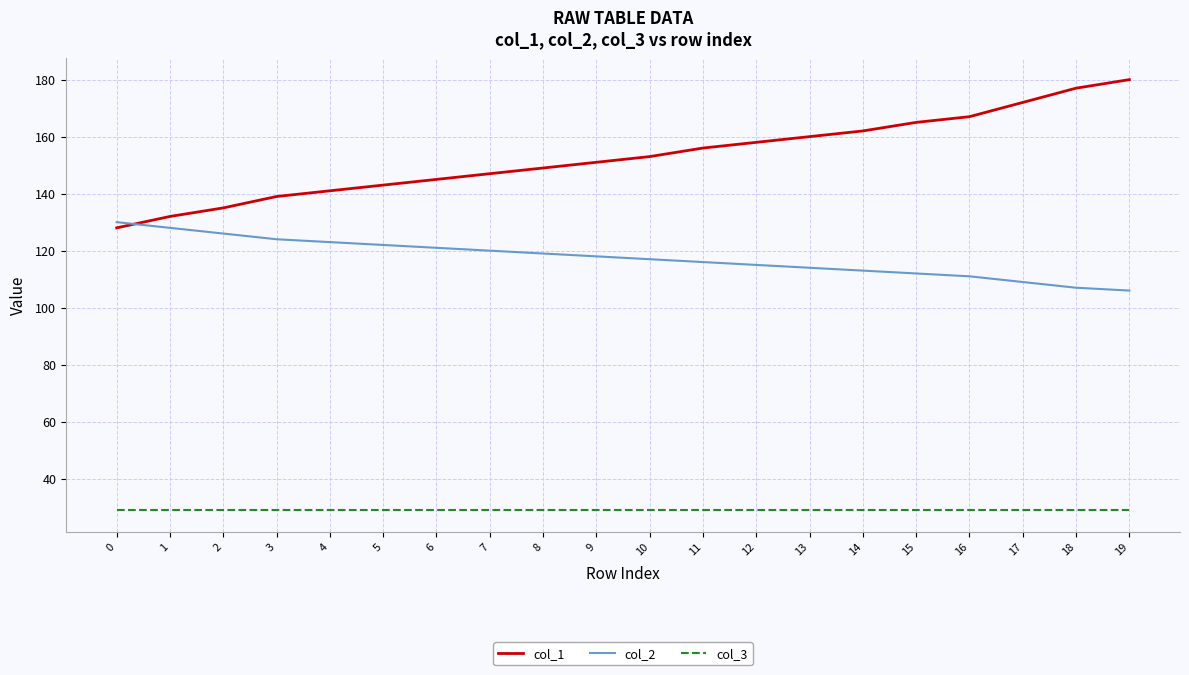

List the series in order of their overall mean, lowest first.

col_3, col_2, col_1